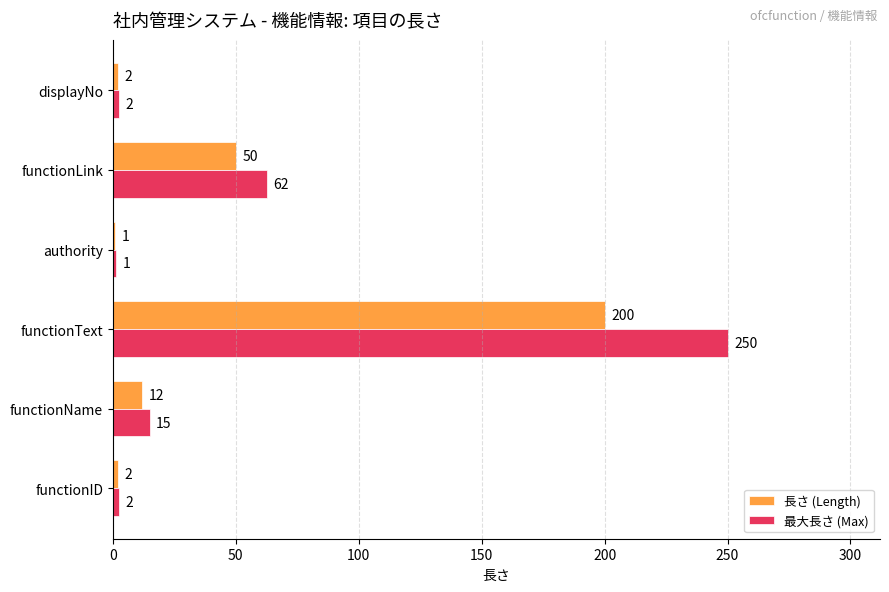

List the series in order of their overall mean, lowest first.

長さ (Length), 最大長さ (Max)